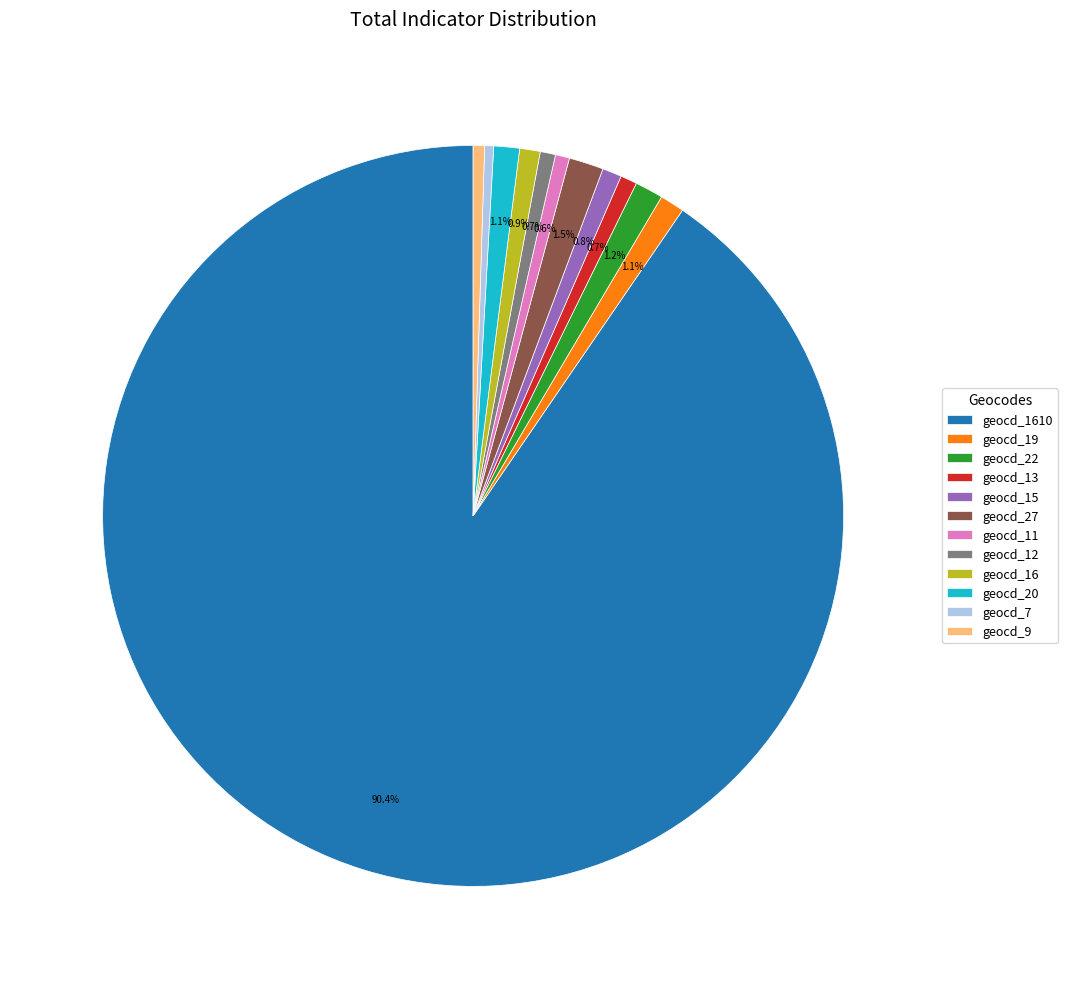

Which has a higher value, geocd_27 or geocd_15?

geocd_27